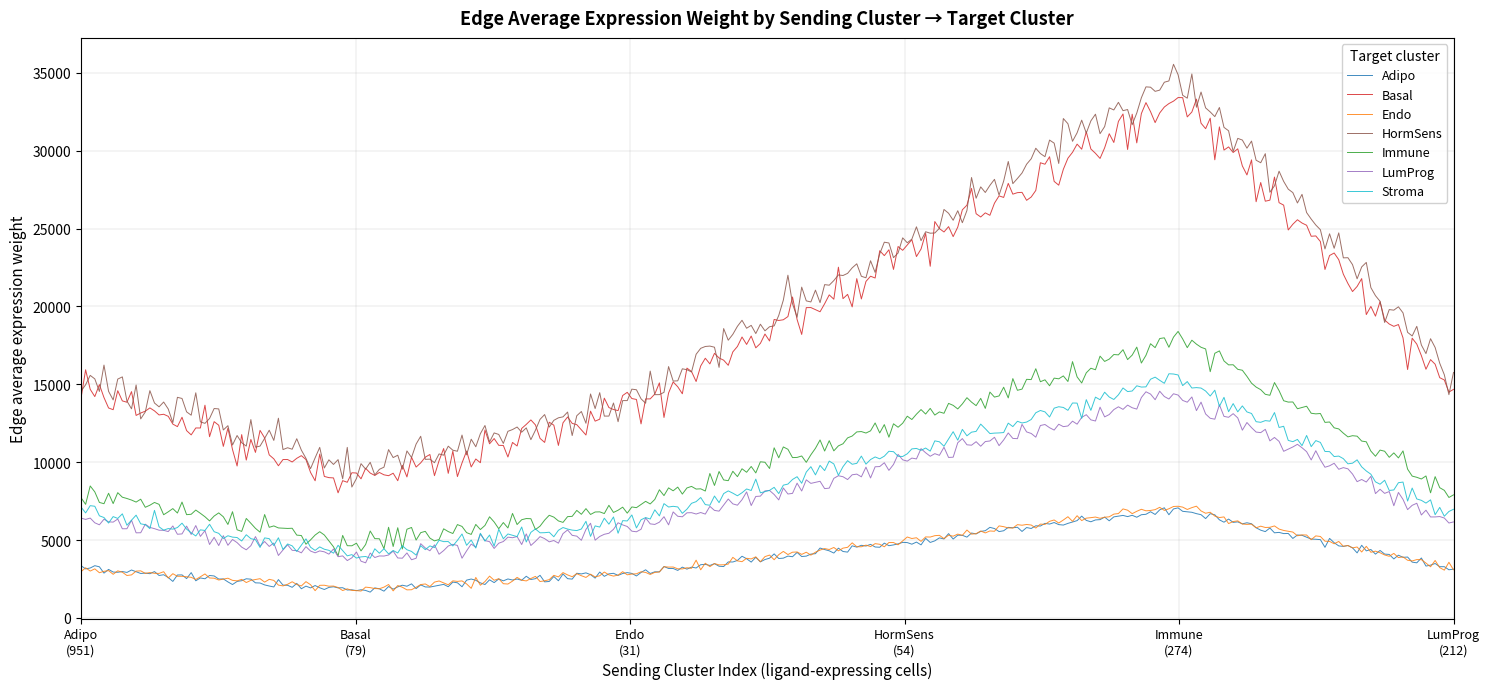

Which series has the largest range (max minus min)?

HormSens